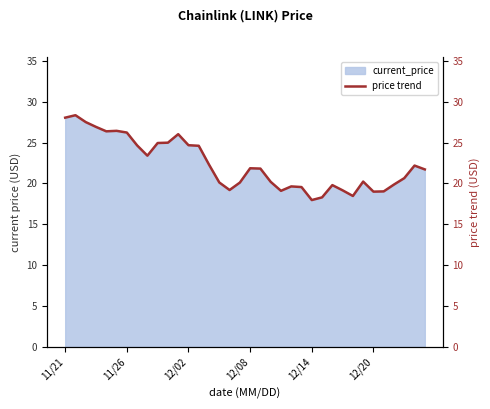

Reading right to left, extract all data points from this chart.

21.7	22.2	20.6	19.9	19.0	19.0	20.2	18.5	19.1	19.8	18.3	18.0	19.6	19.6	19.1	20.2	21.8	21.9	20.1	19.2	20.1	22.3	24.6	24.7	26.0	25.0	24.9	23.4	24.6	26.2	26.4	26.4	26.9	27.5	28.3	28.0